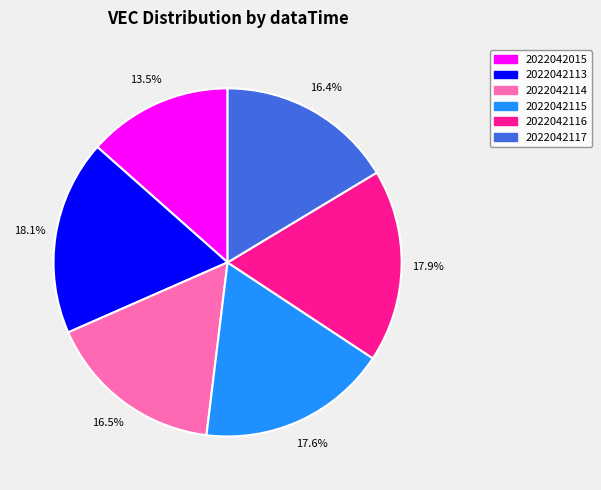

To the nearest percent, what is the difference between the 2022042116 and 2022042015 slice percentages?

4%